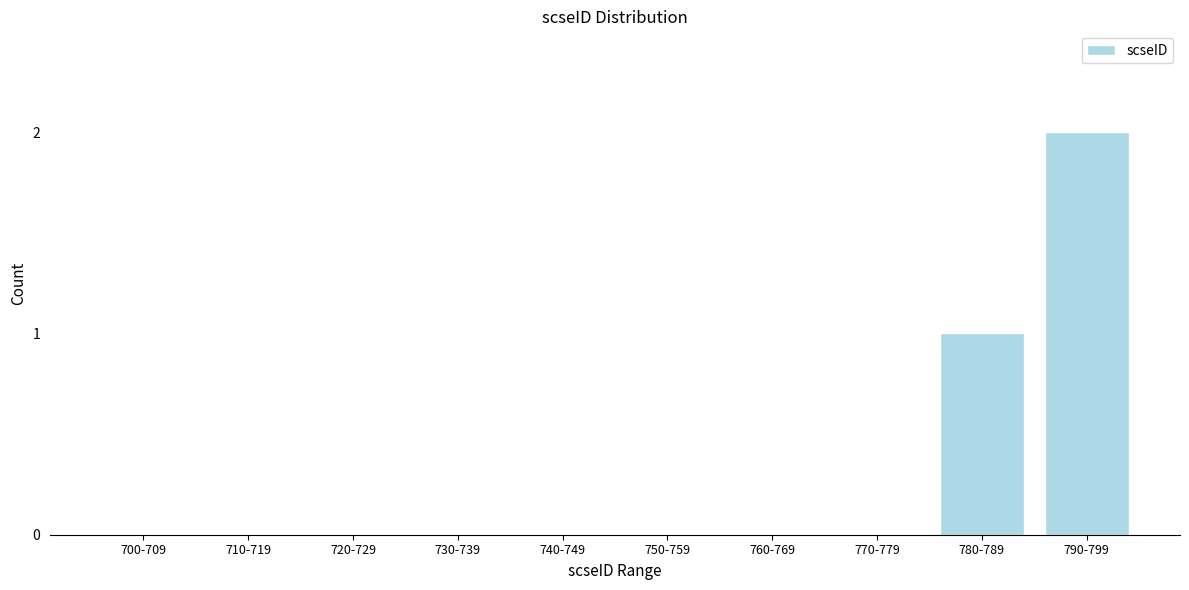

Reading right to left, transcribe all the data shown in this chart.

790-799=2	780-789=1	770-779=0	760-769=0	750-759=0	740-749=0	730-739=0	720-729=0	710-719=0	700-709=0